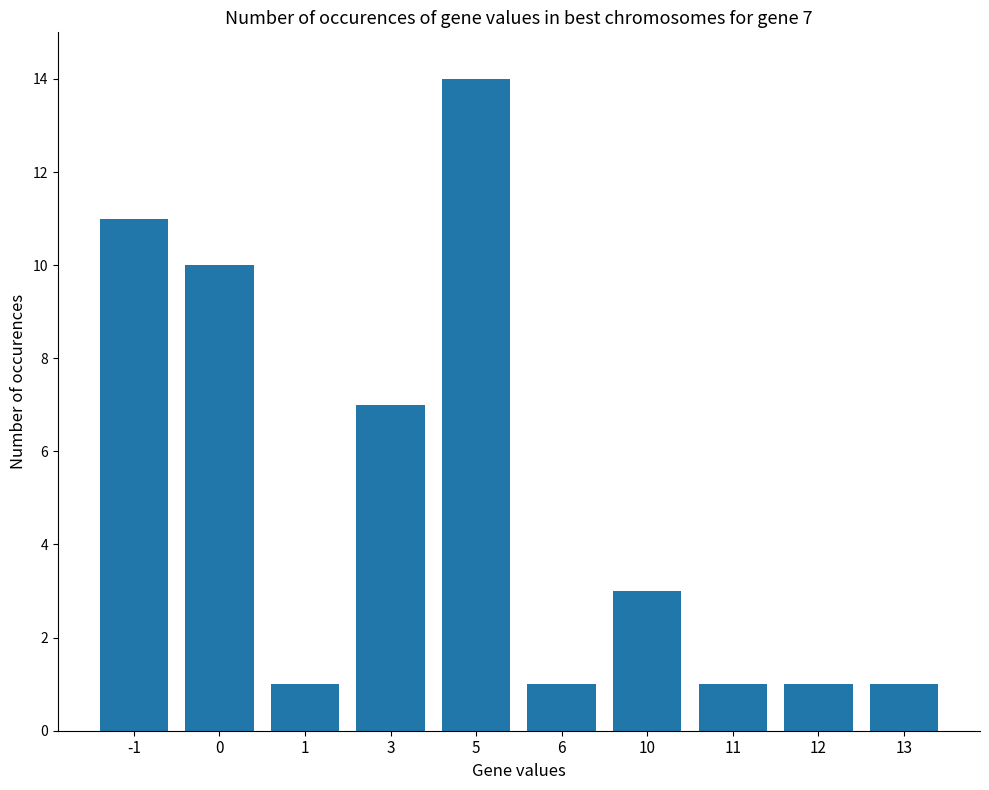

What is the value of the 2nd bar from the left?

10